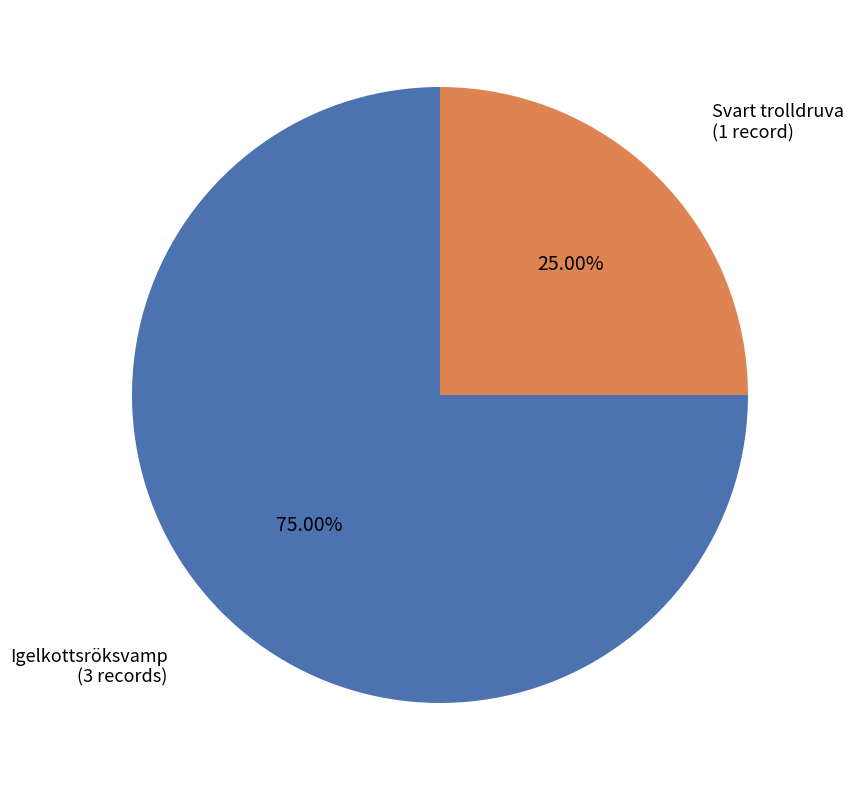

Is there a majority slice in this chart?

Yes